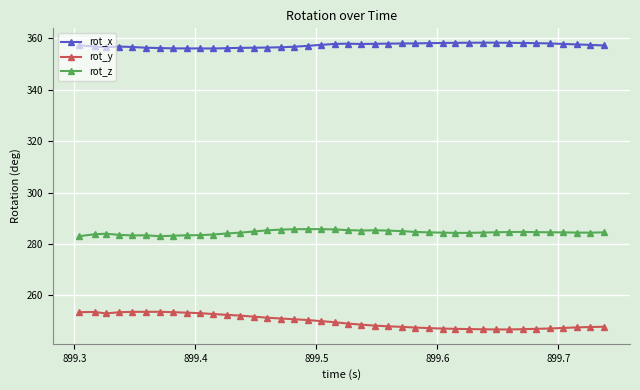

True or false: rot_x and rot_z cross at least once.

False